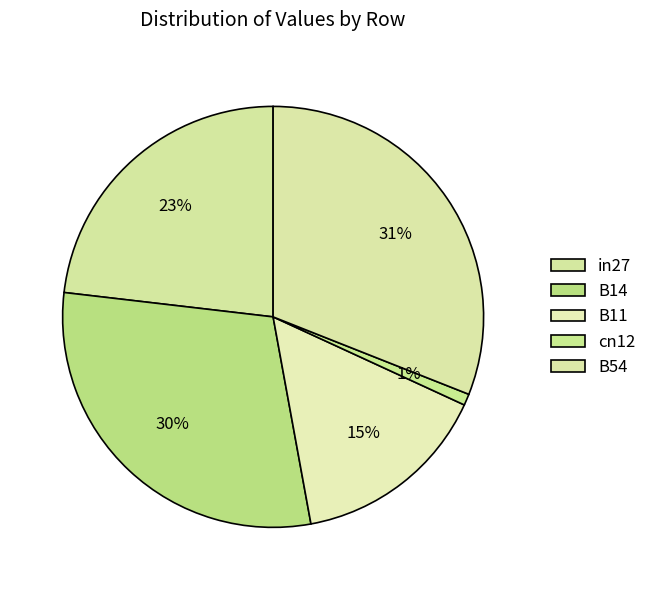

Between in27 and B54, which is larger?

B54